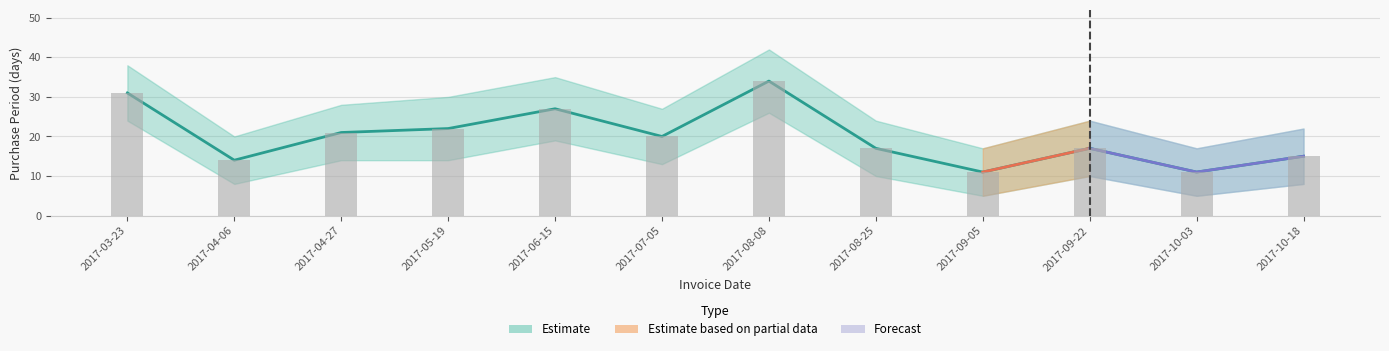

What is the difference between the second highest and second lowest values?

20